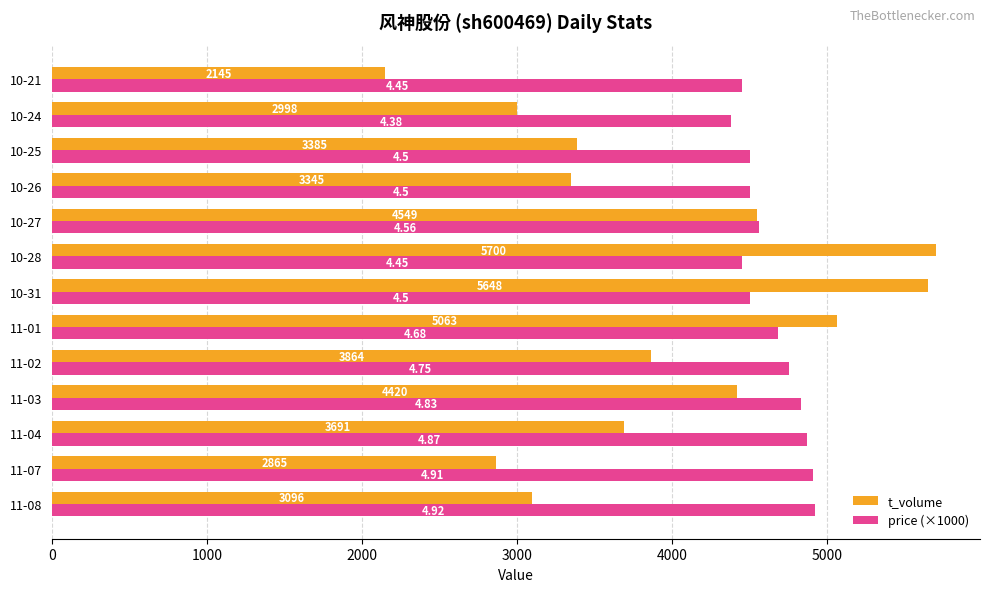

How many data points in price (×1000) are less than 4560?

6